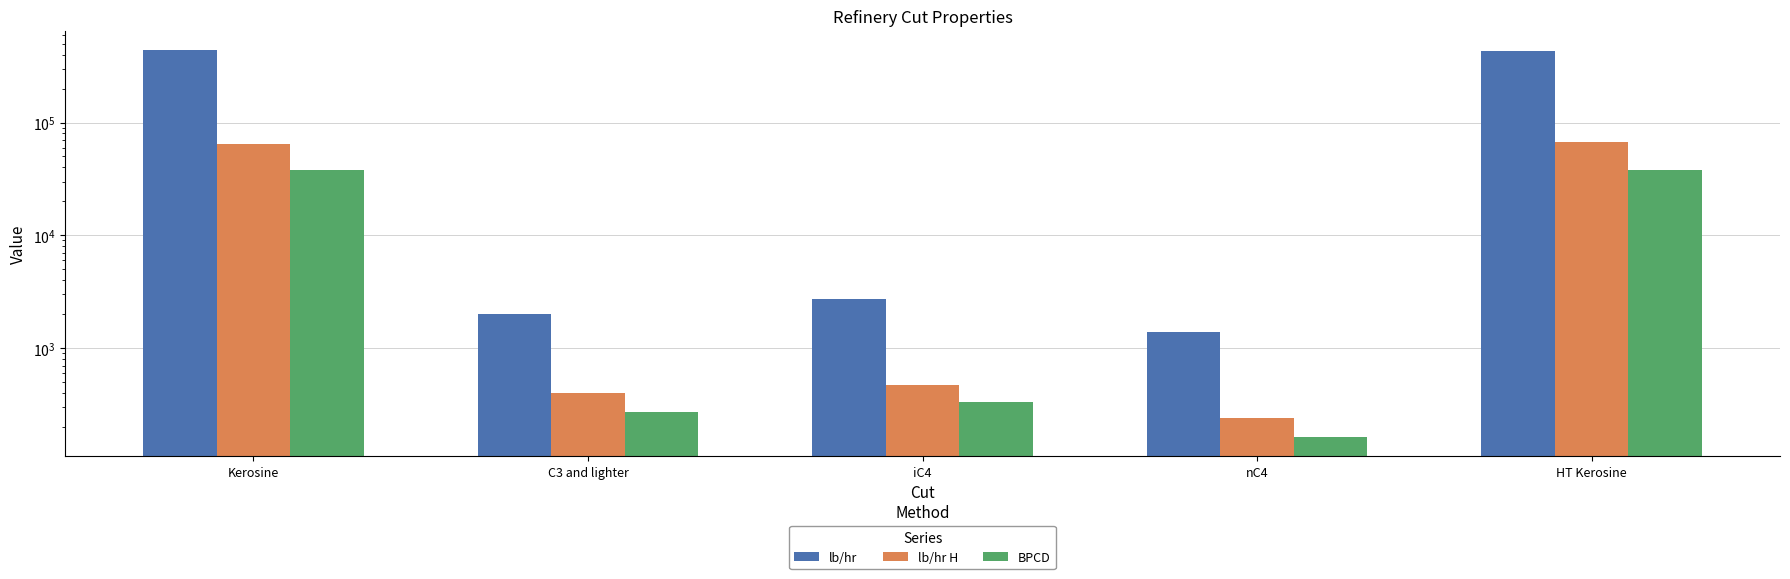

What is the sum of the BPCD values at iC4 and nC4?

493.7